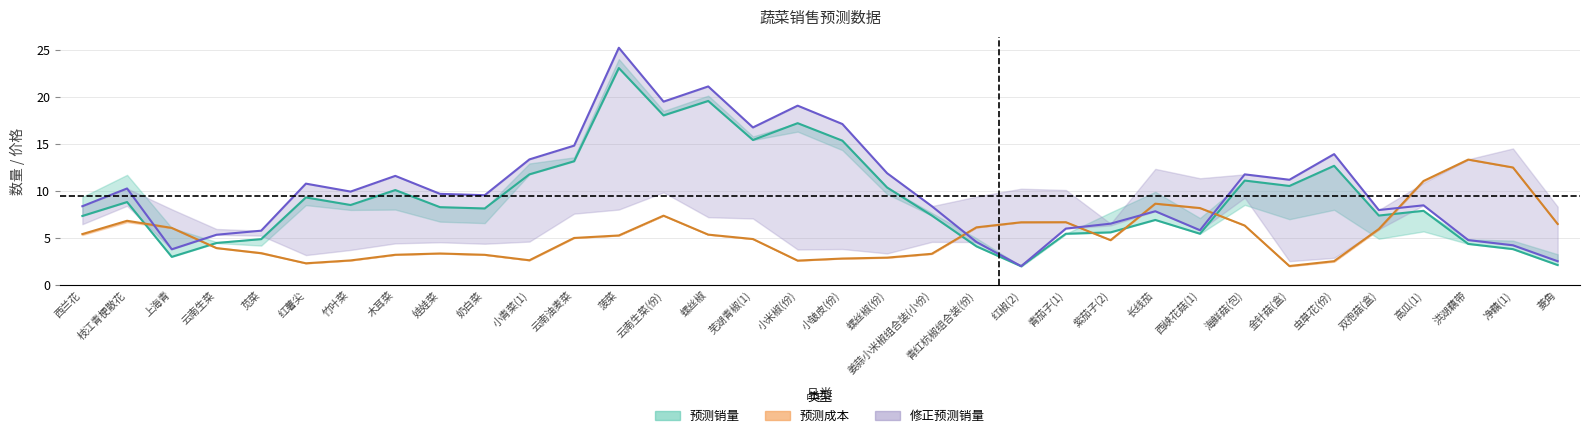

True or false: 修正预测销量 and 预测成本 cross at least once.

True